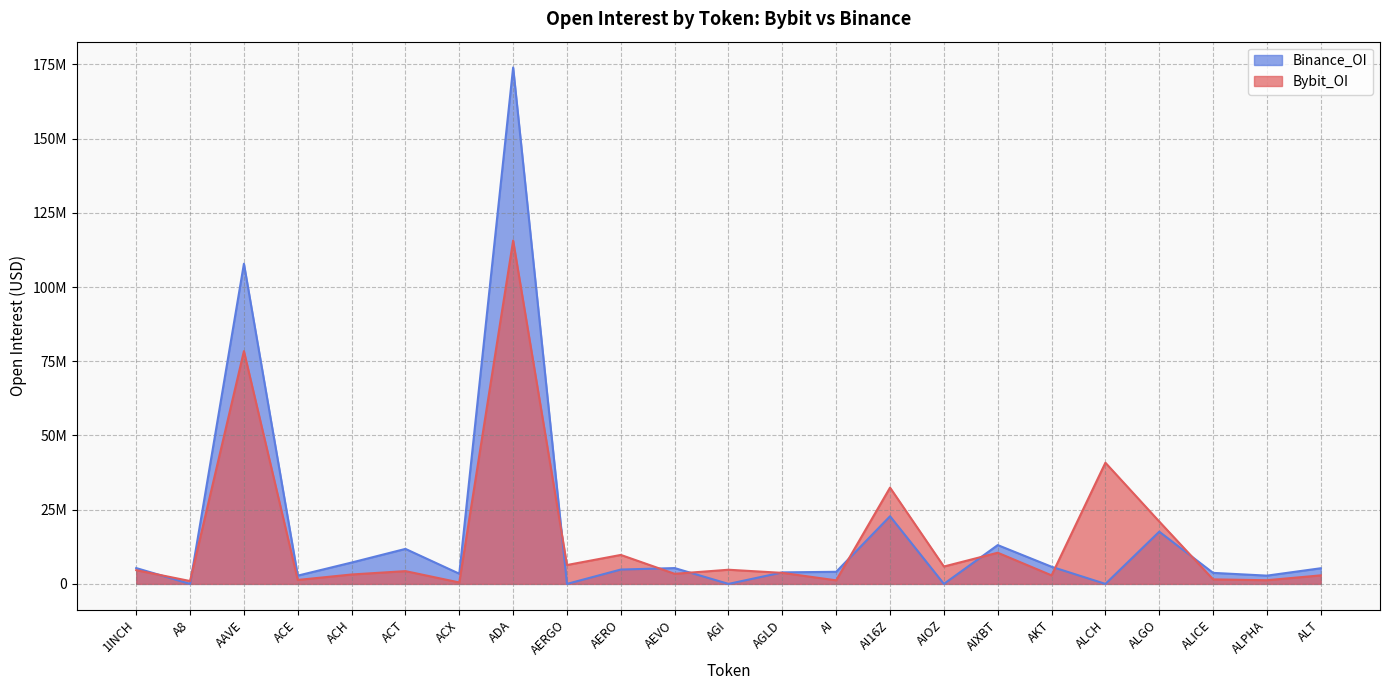

What is the spread (max minus min) of values at AERGO?

6359443